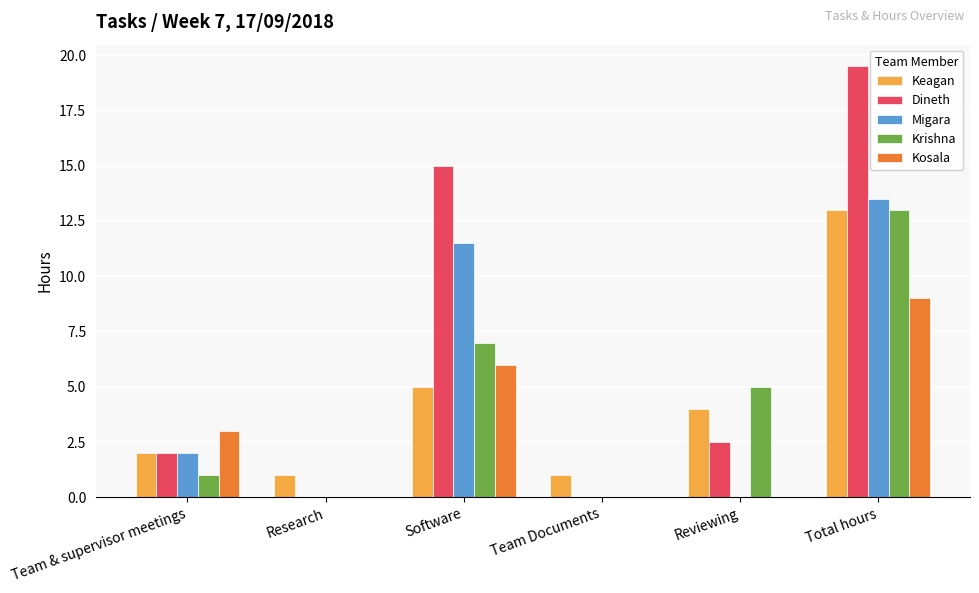

What is the sum of all Kosala values?

18.0